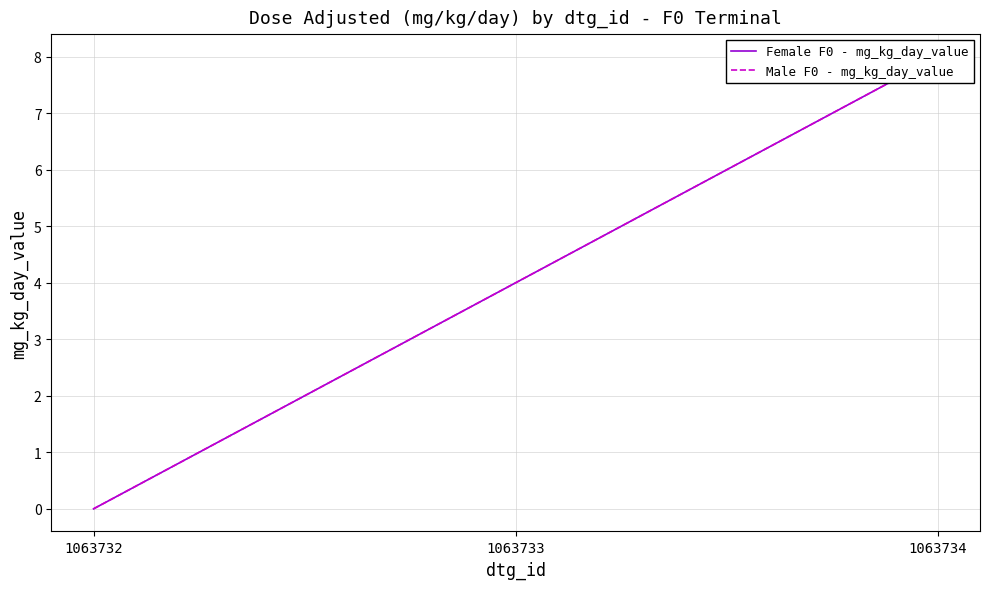

True or false: Male F0 - mg_kg_day_value has a value of 0 at 1063732.

True